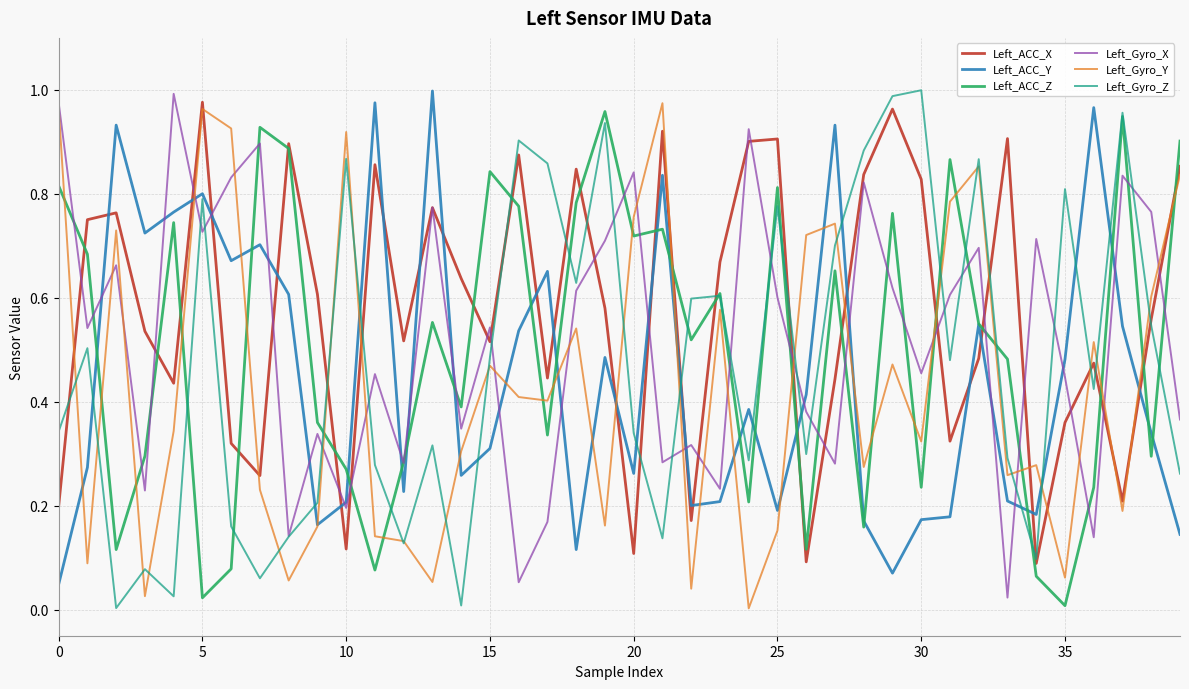

Is this an area chart (filled region under the line)?

No